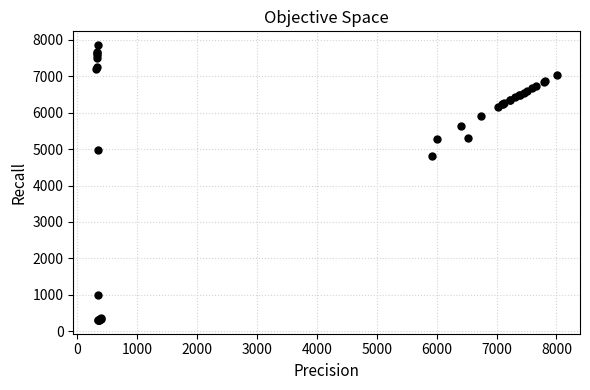

What Y value in the scatter plot is closest to 4082?

4816.2